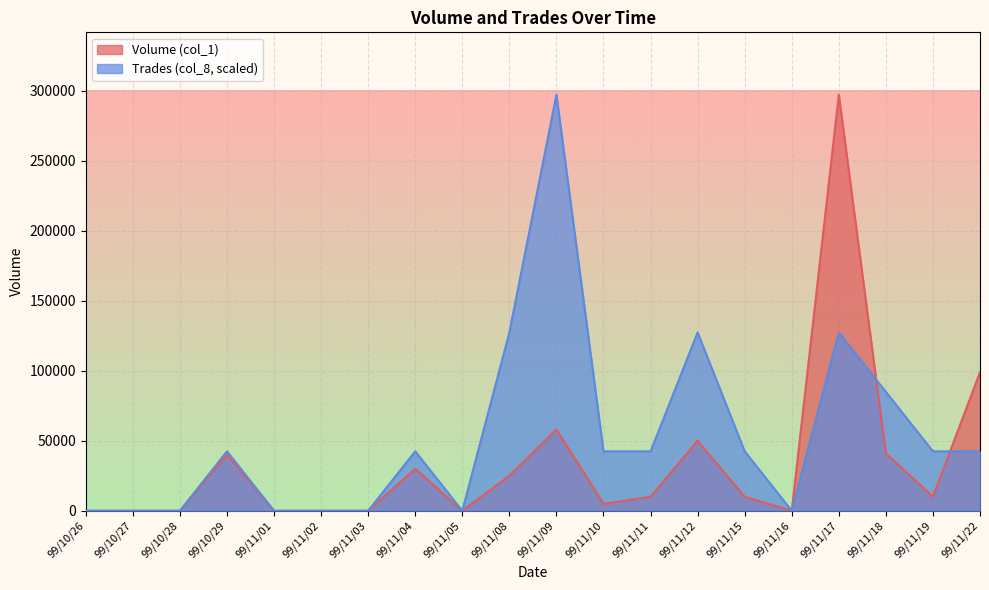

What are all the series names shown in the legend?

Volume (col_1), Trades (col_8, scaled)